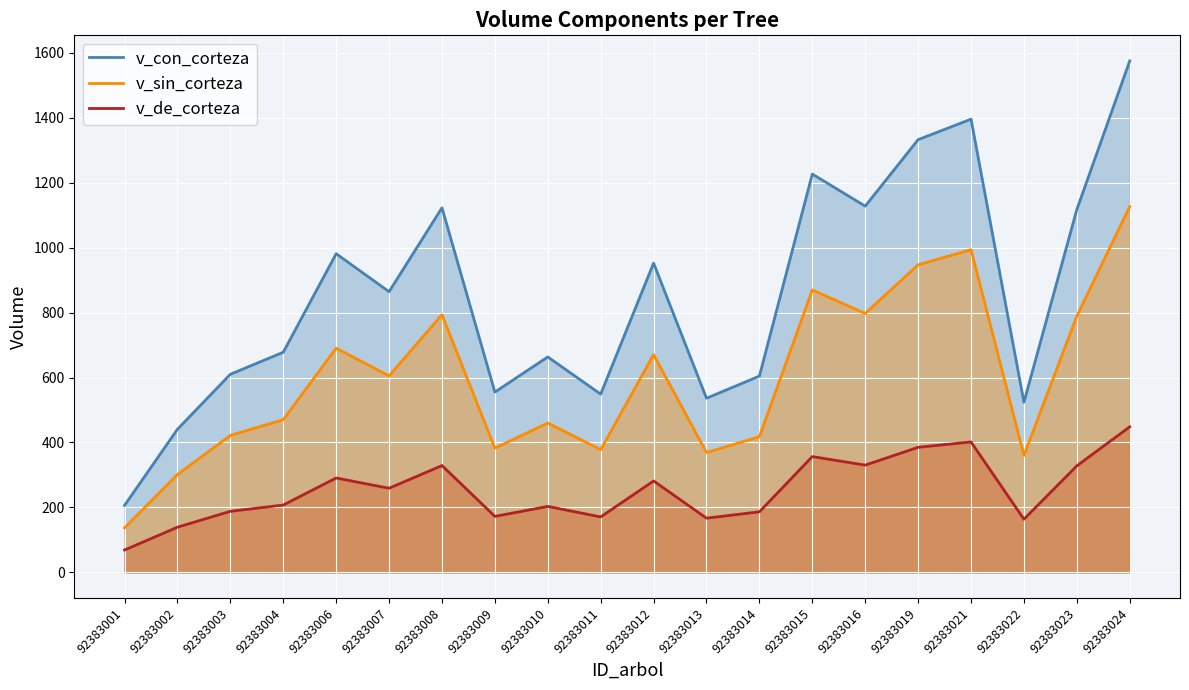

The v_sin_corteza series shows 564.6 at 92383022. True or false?

False